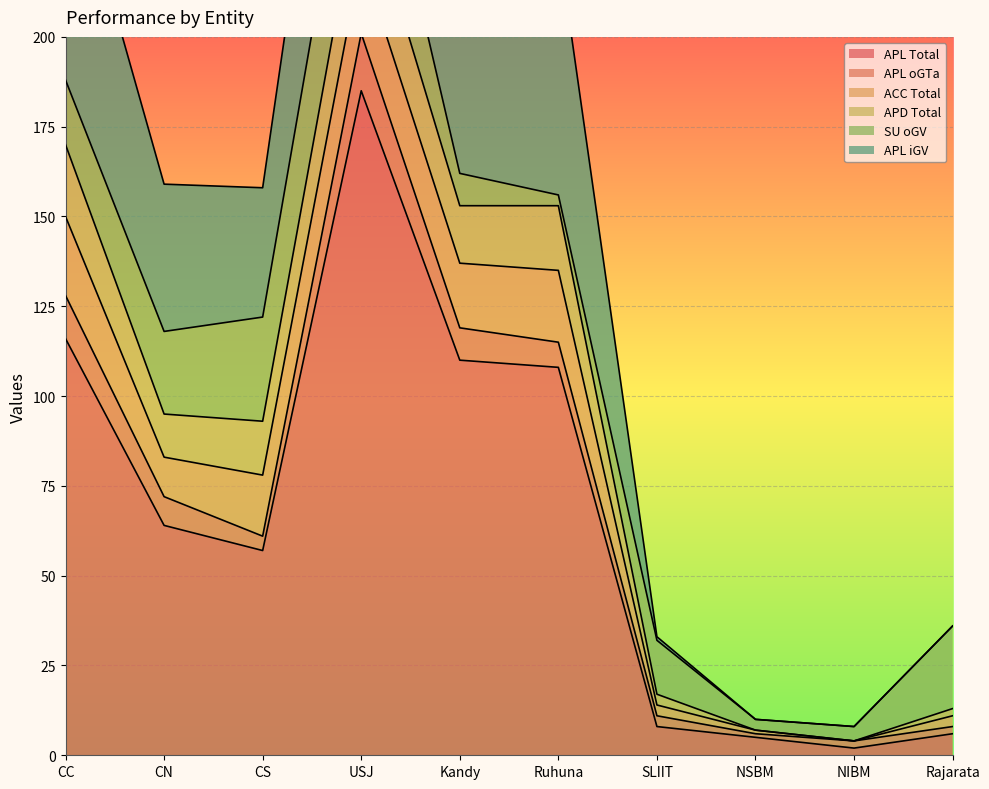

What is the highest value of the APL iGV series?

70